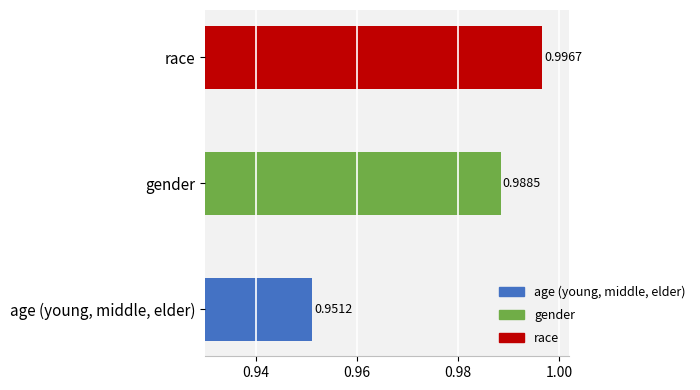

At which category does the chart reach its minimum across all series?

age (young, middle, elder)